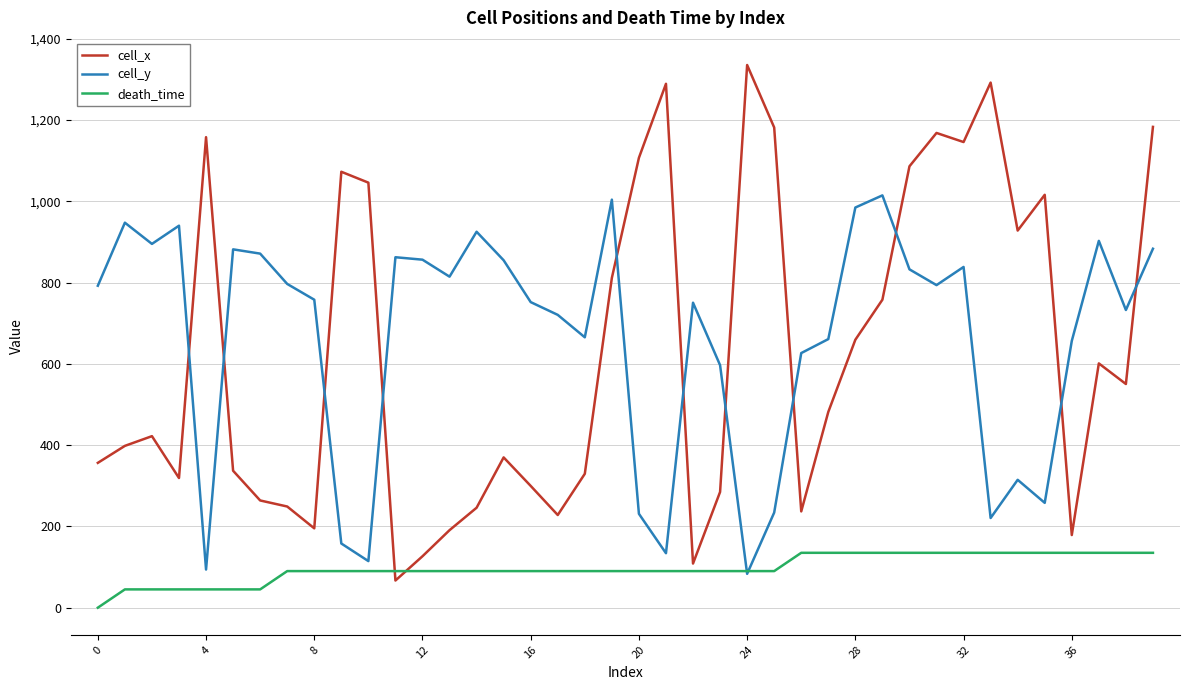

True or false: cell_x and cell_y cross at least once.

True